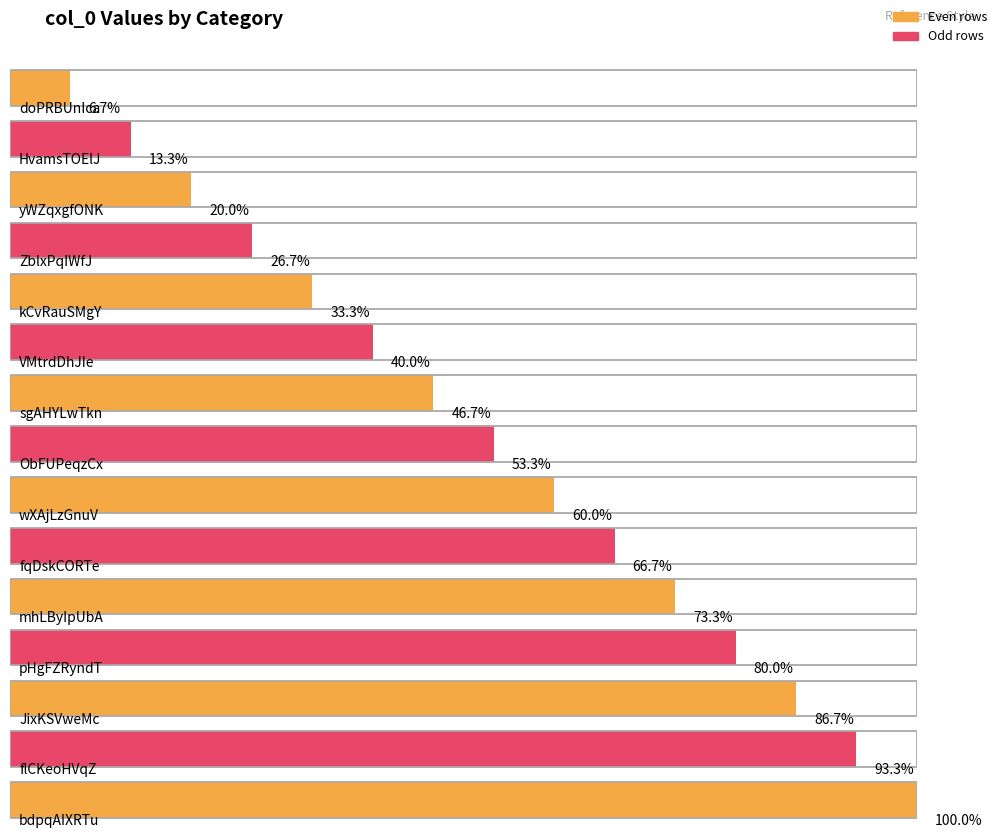

Is it true that the value at doPRBUnIca is 1?

False